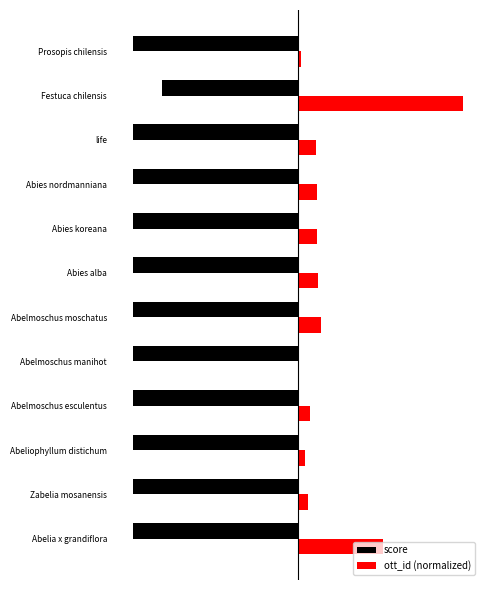

What are all the series names shown in the legend?

score, ott_id (normalized)